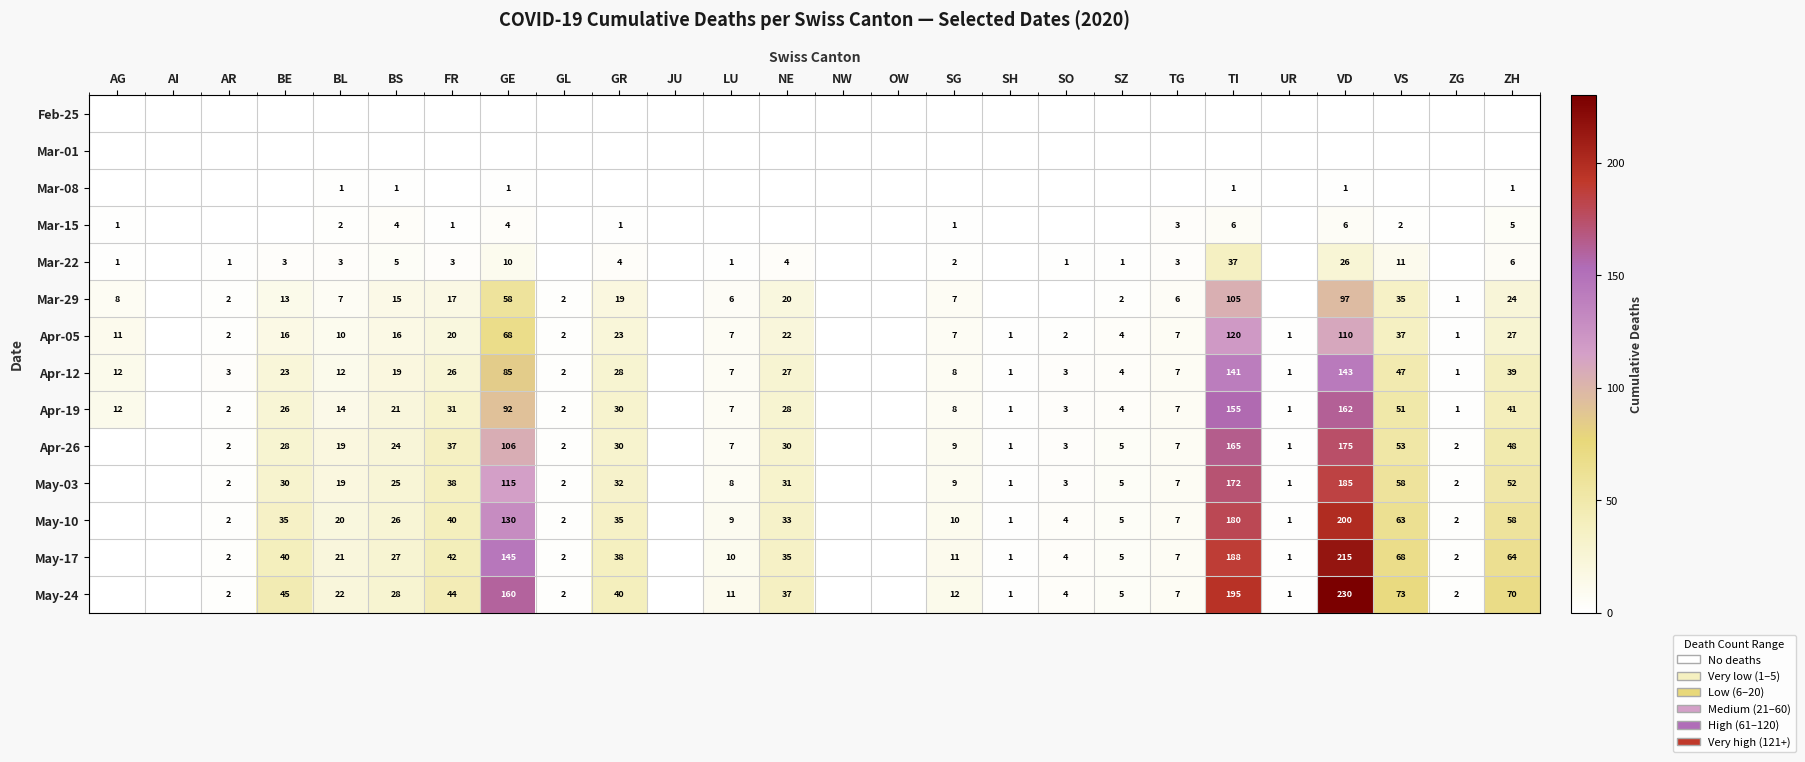

True or false: Apr-26 has a value of 19 at BL.

True